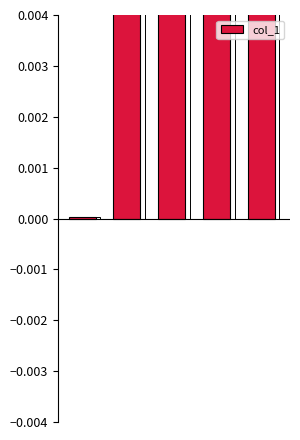

Rank the categories by value from highest to lowest.

1, 2, 4, 3, 0